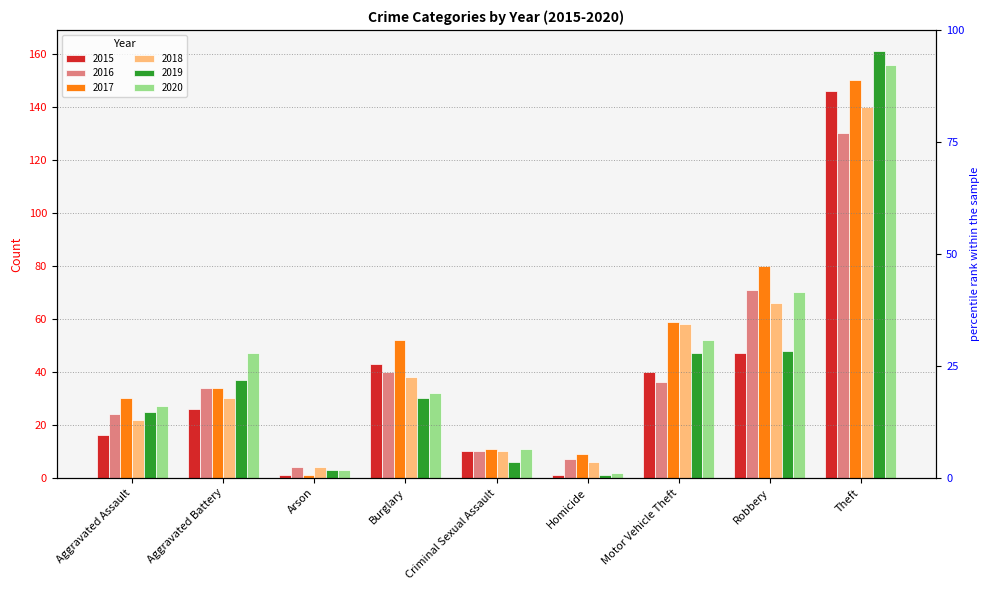

List the series in order of their peak value, highest first.

2019, 2020, 2017, 2015, 2018, 2016